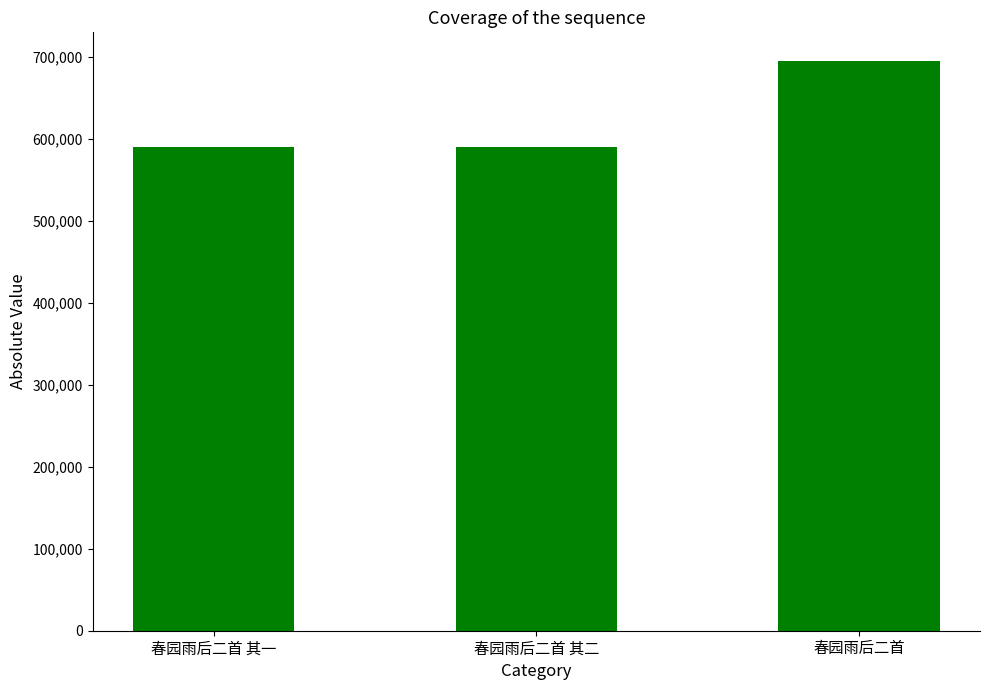

Is it true that the value at 春园雨后二首 其一 is 321612?

False